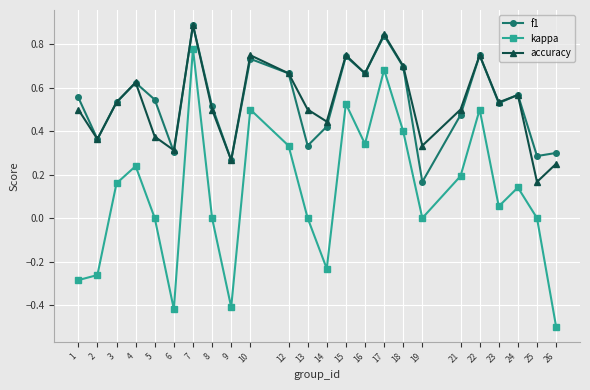

Count the number of data series in this chart.

3